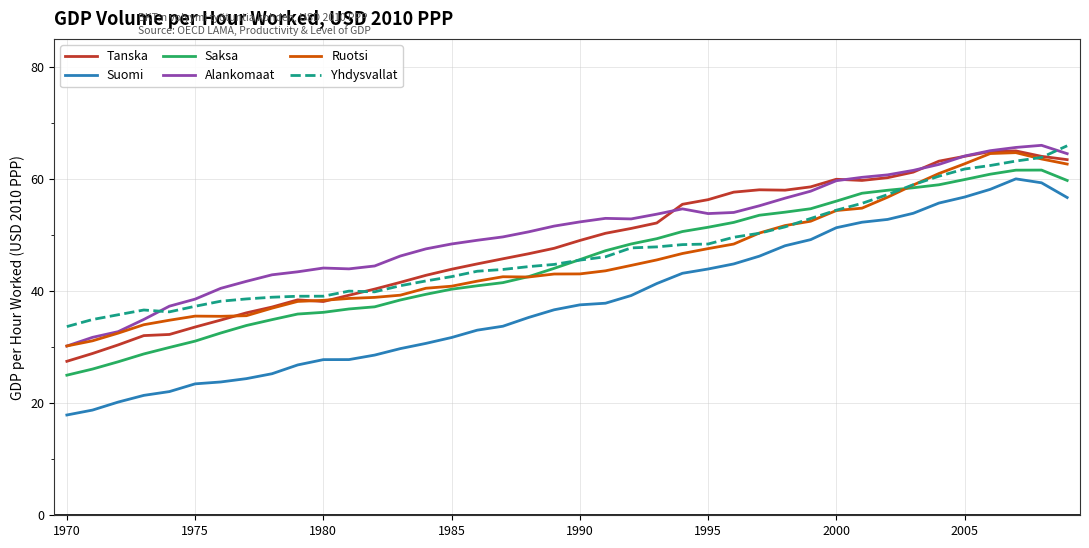

True or false: Ruotsi and Suomi intersect in this chart.

False